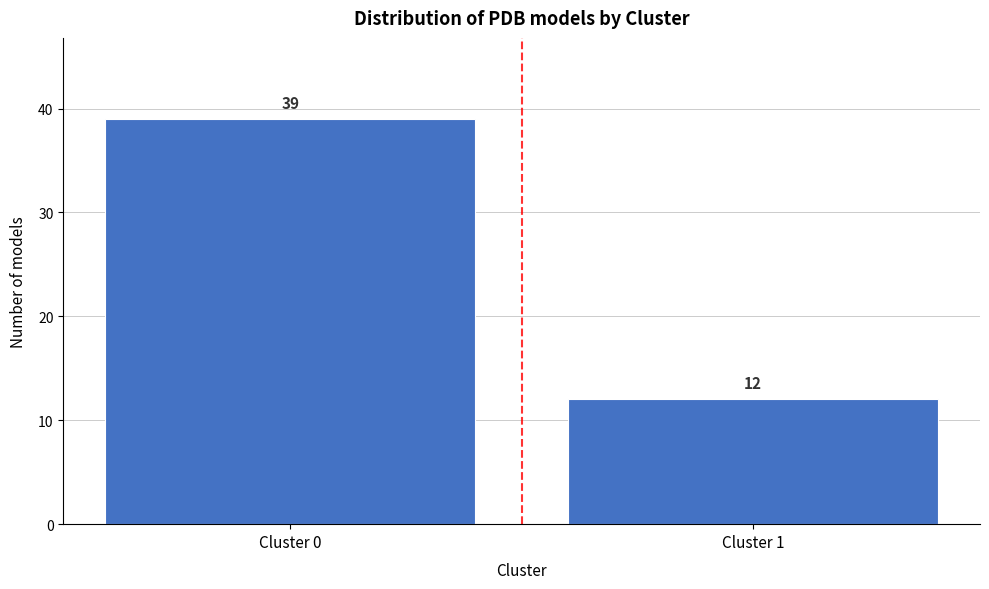

Reading right to left, transcribe all the data shown in this chart.

Cluster 1=12	Cluster 0=39